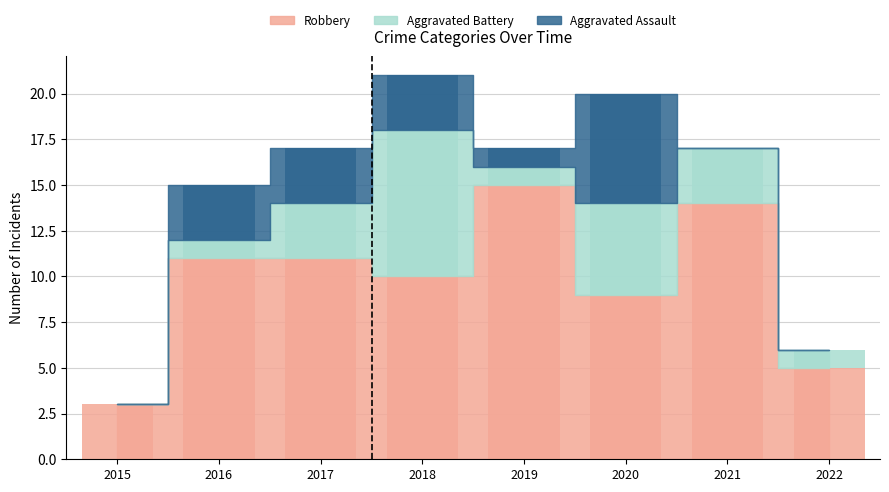

At which label does Aggravated Assault first exceed 3?

2020